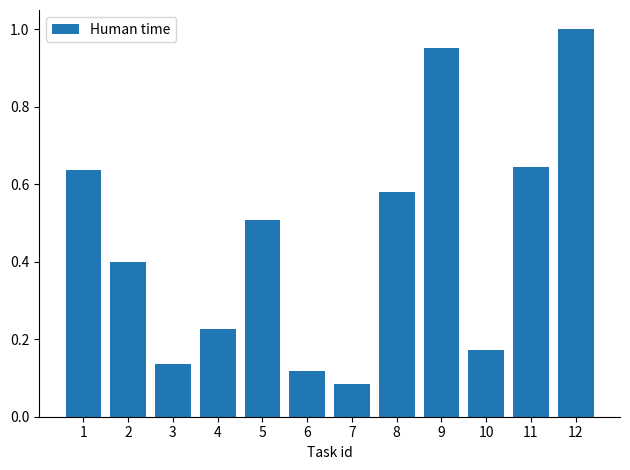

What is the difference between the second highest and minimum values?

0.9